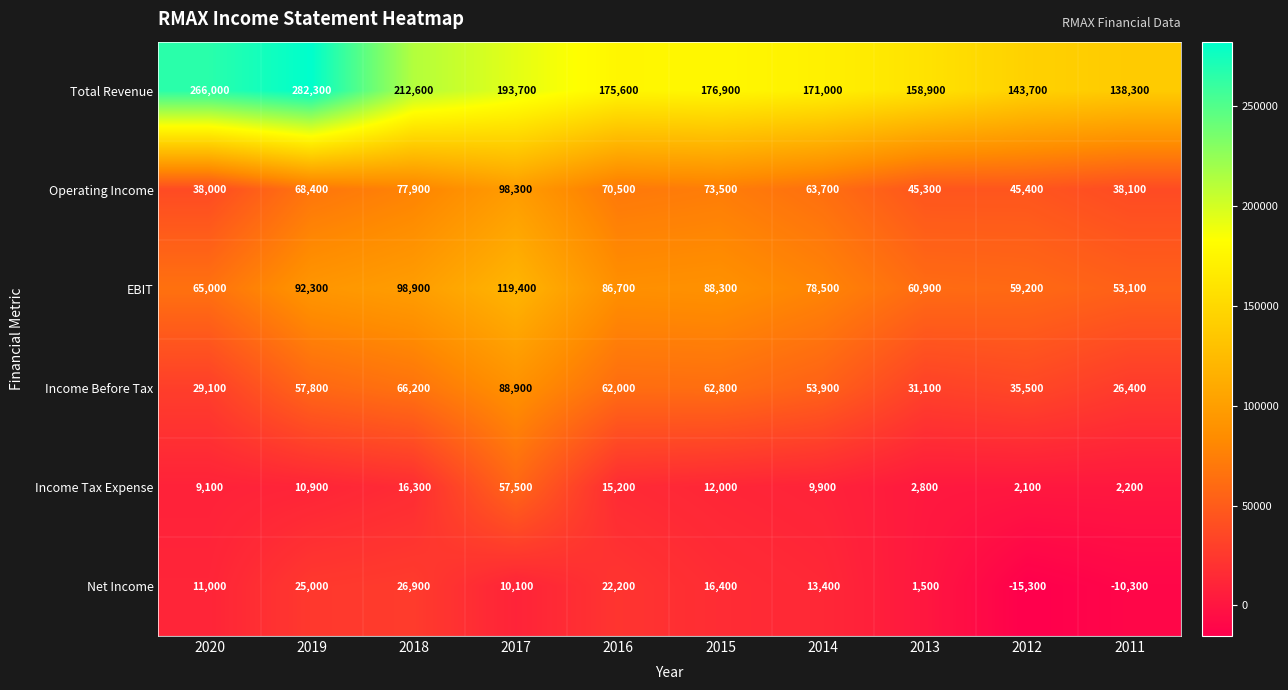

What is the difference between the second highest and second lowest values in the Income Tax Expense series?

14100